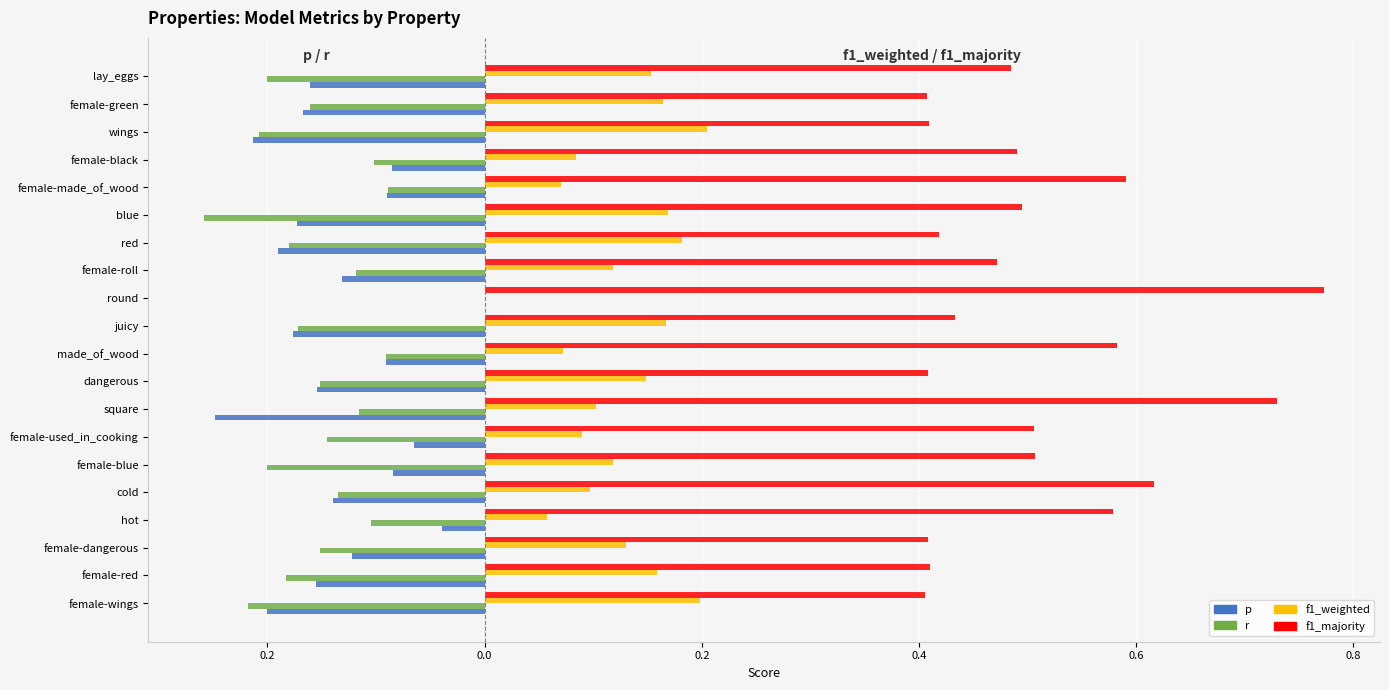

What are all the series names shown in the legend?

p, r, f1_weighted, f1_majority